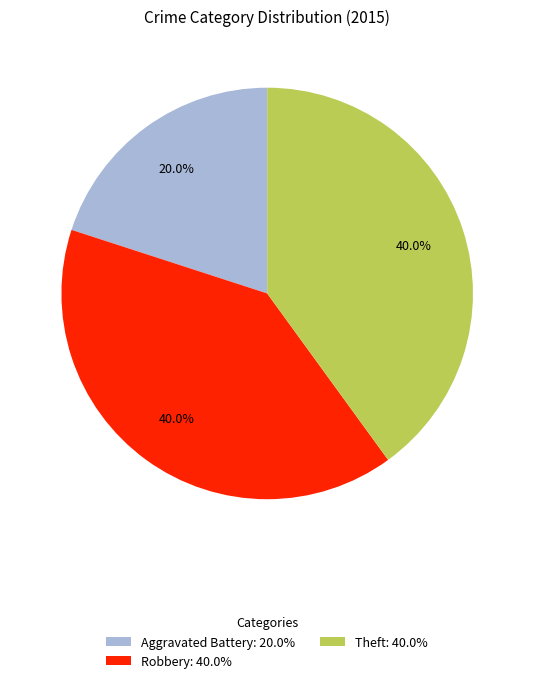

How many segments does this pie chart have?

3